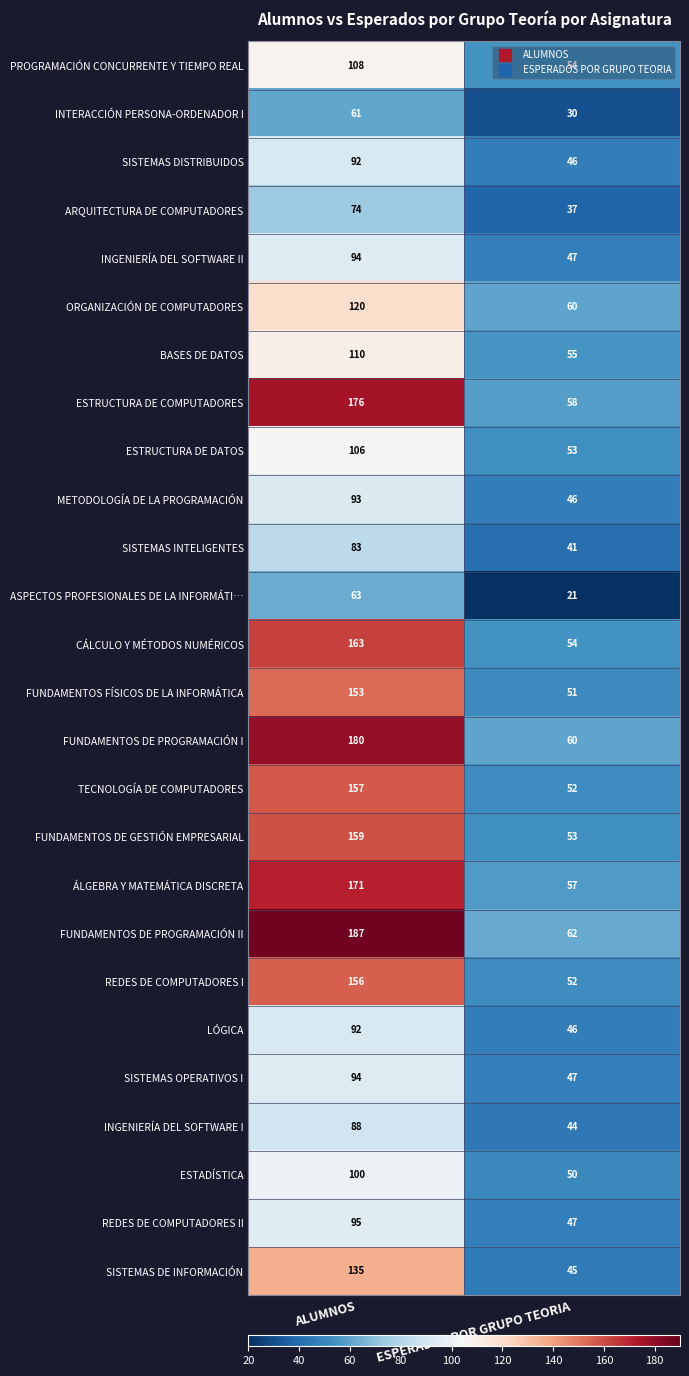

What is the difference between the maximum and minimum values in the FUNDAMENTOS DE GESTIÓN EMPRESARIAL series?

106